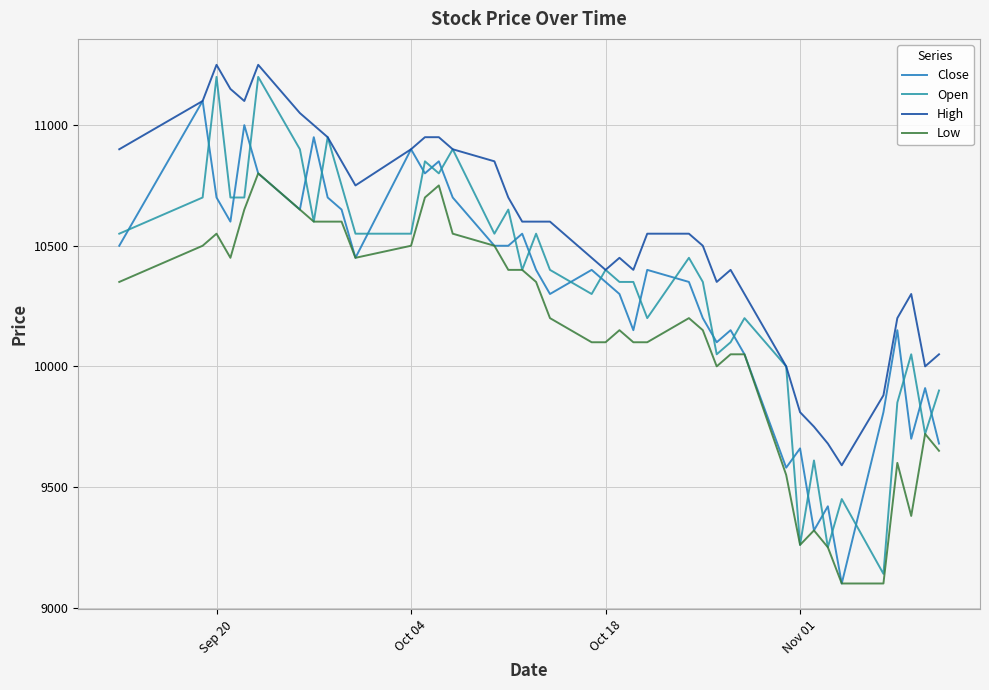

What is the value of the Close point at the 11th from the left?

10450